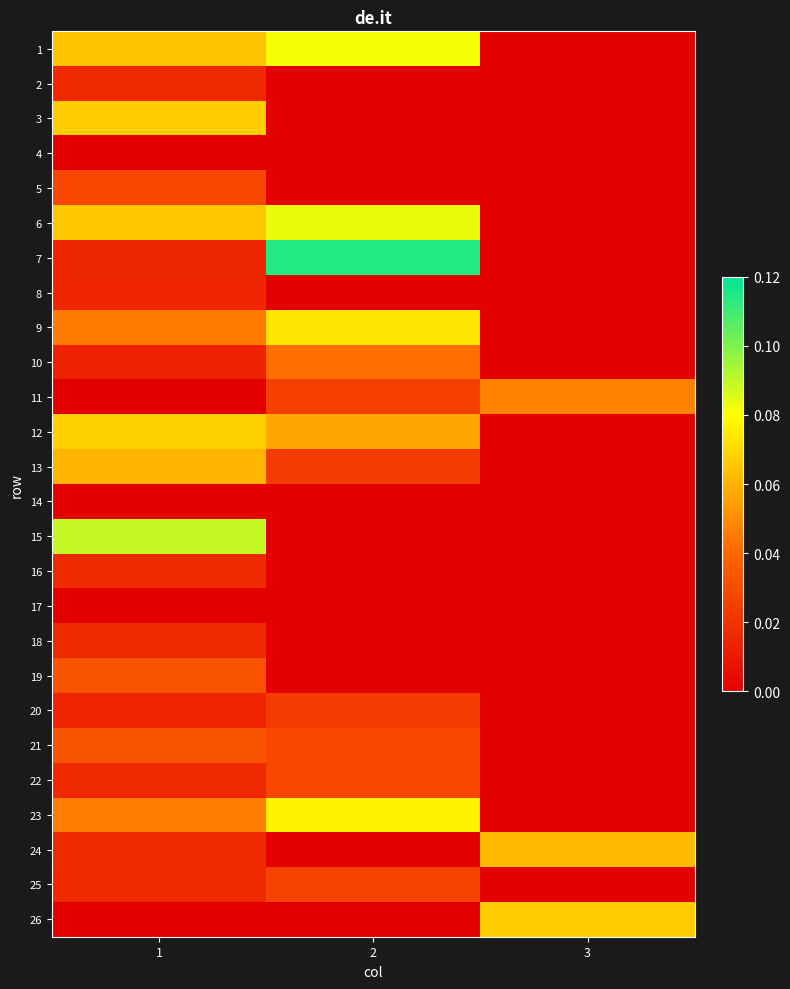

Rank the series by their maximum value, from lowest to highest.

4, 14, 17, 8, 2, 18, 16, 20, 25, 5, 22, 19, 21, 10, 11, 13, 24, 3, 26, 12, 9, 23, 1, 6, 15, 7